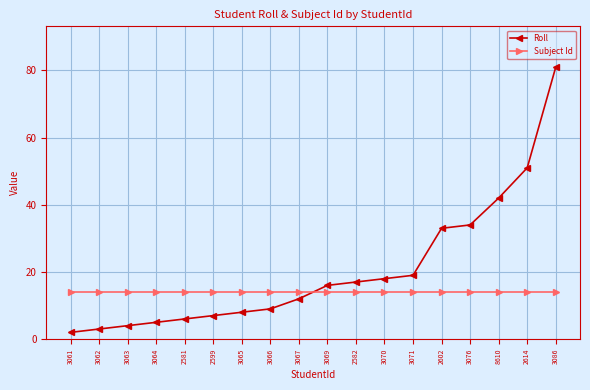

What is the label of the 2nd point from the left?

3062